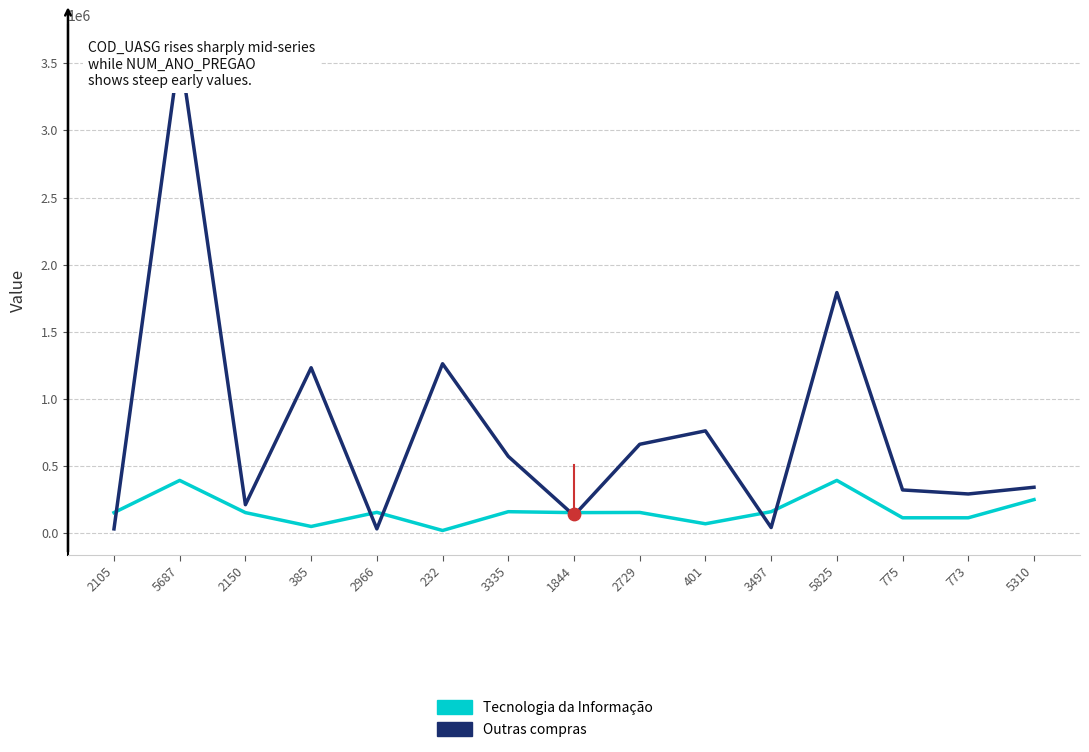

Which series contains the highest Y value?

Outras compras